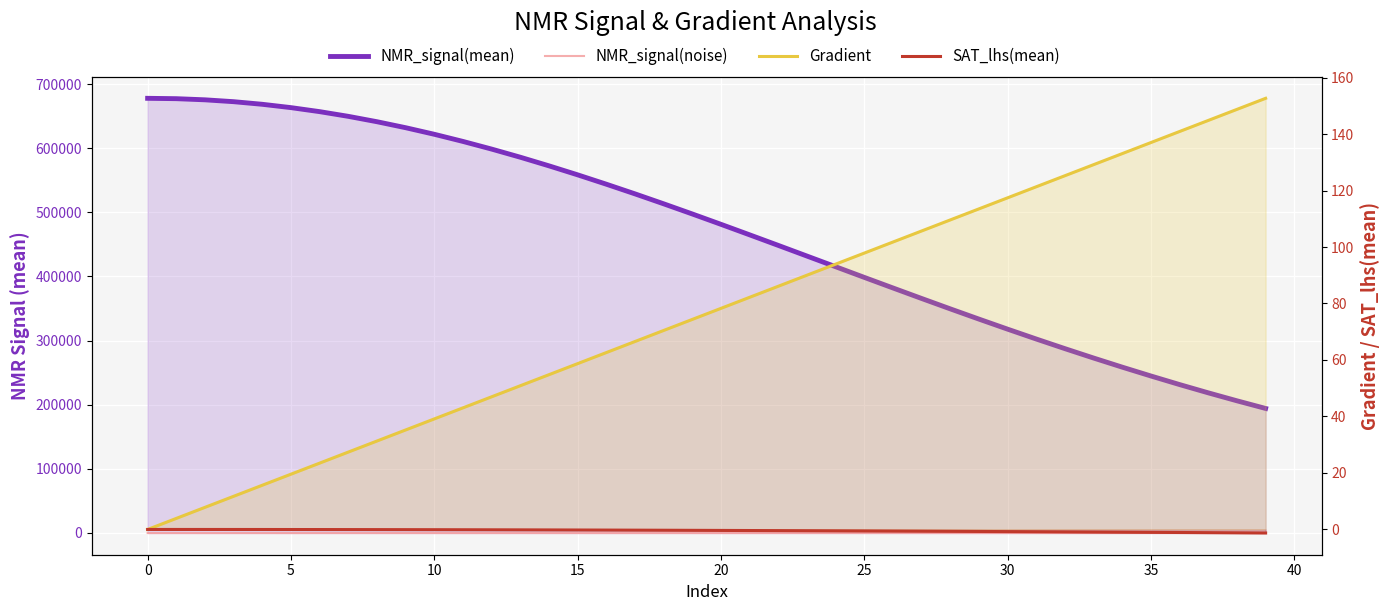

What is the total value across all series at 27?

365714.5